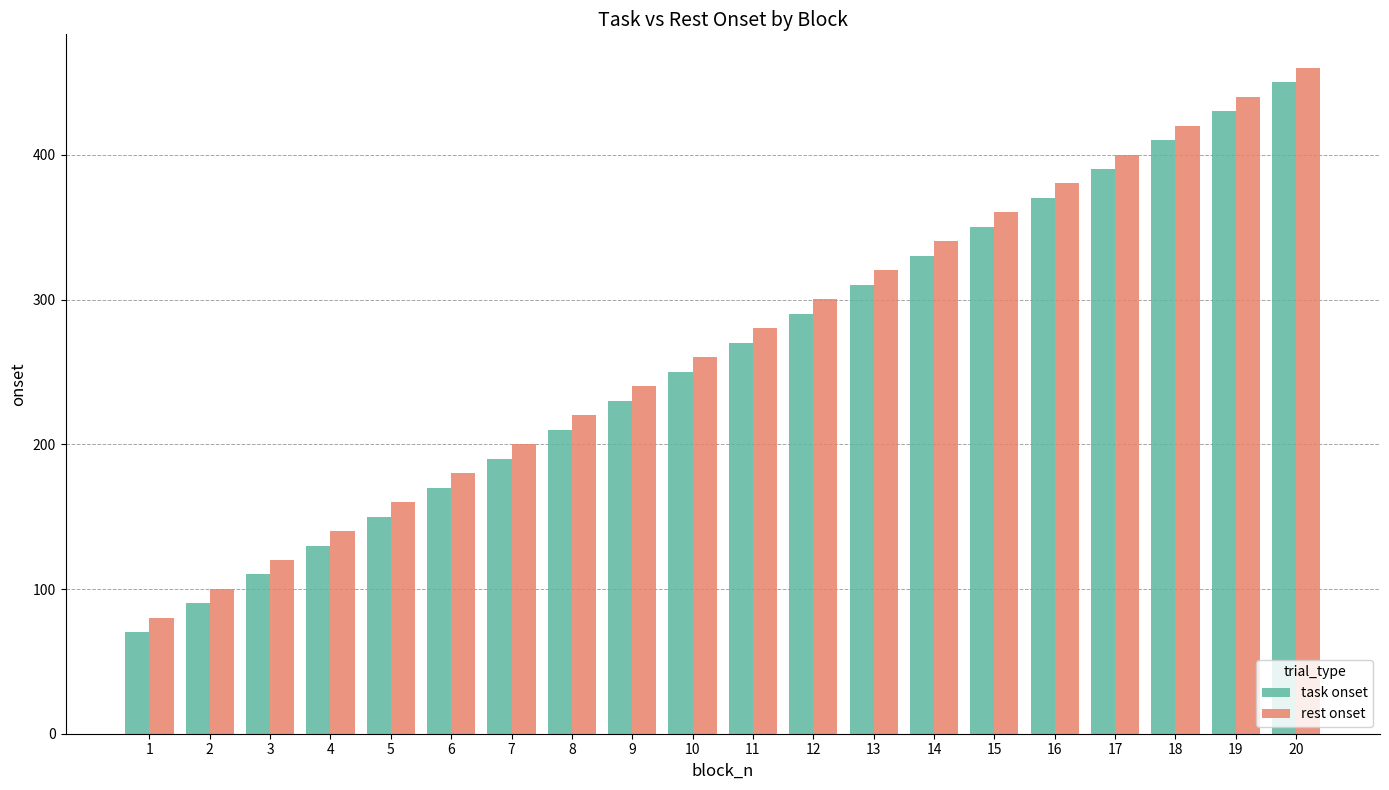

How many values in the rest onset series are below 280?

10